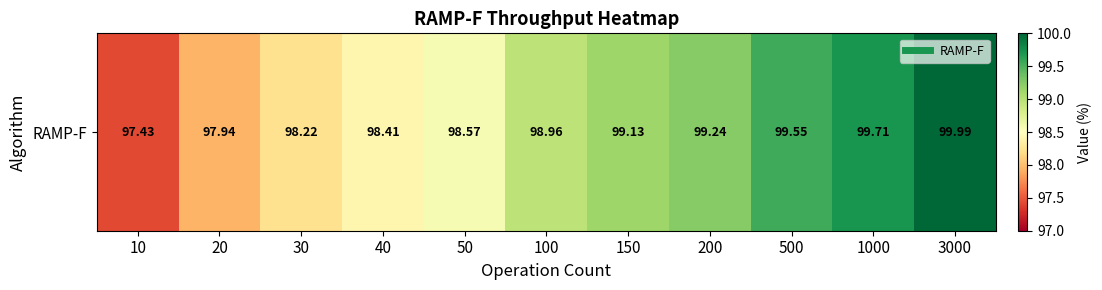

List the labels in order of value, largest first.

3000, 1000, 500, 200, 150, 100, 50, 40, 30, 20, 10